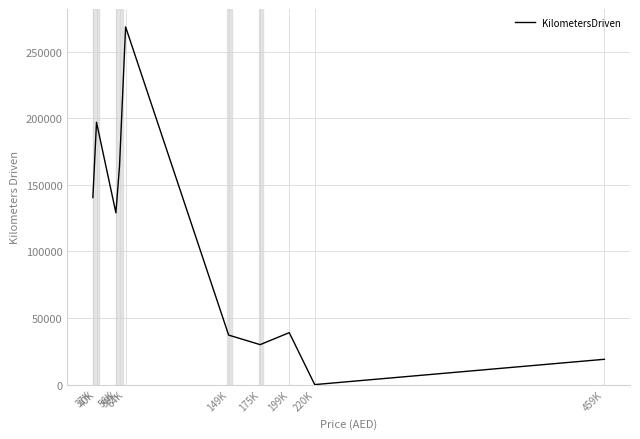

What is the maximum value shown in the chart?

268578